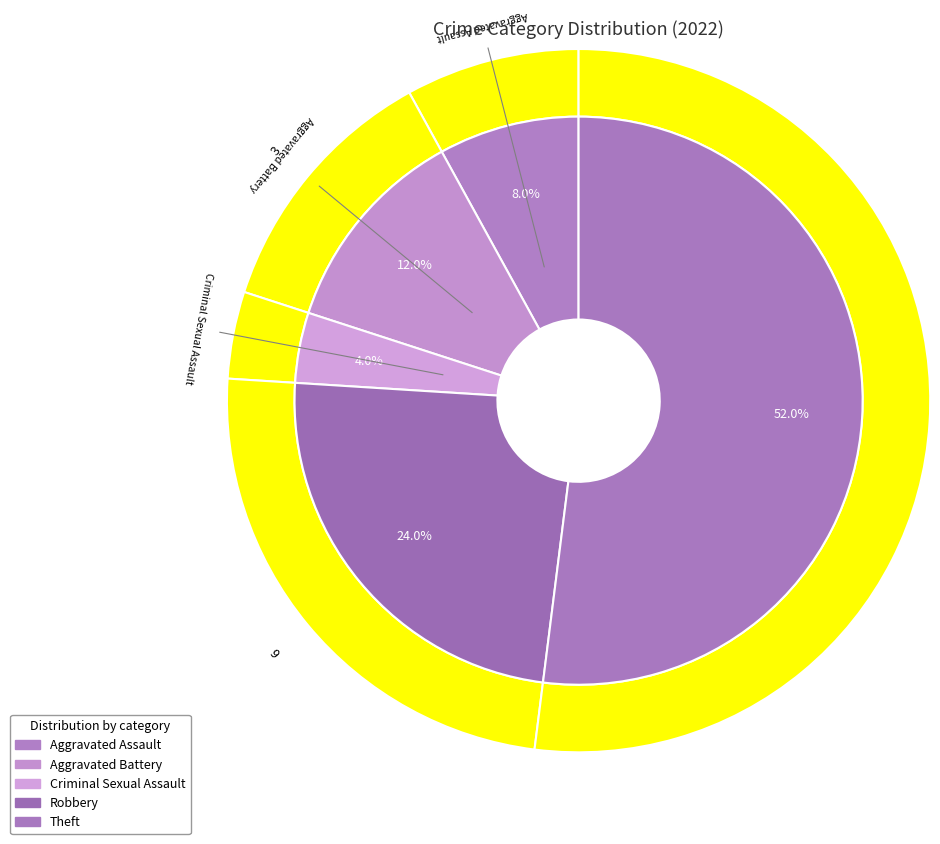

How many segments does this pie chart have?

5